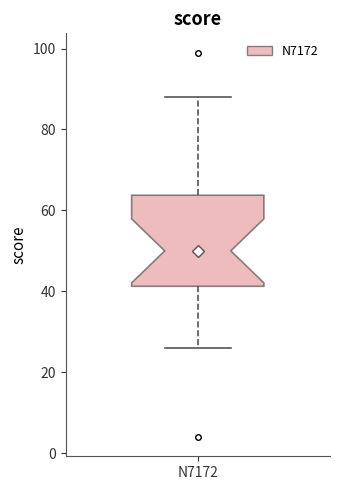

Transcribe this box plot: give where the median line is, the range the box spans, and where the two whiskers end, as read against the y-axis. The values are not printed on the chart, so give them approximately, as read against the axis.

median 50, box 42 to 64, whiskers 26 to 88